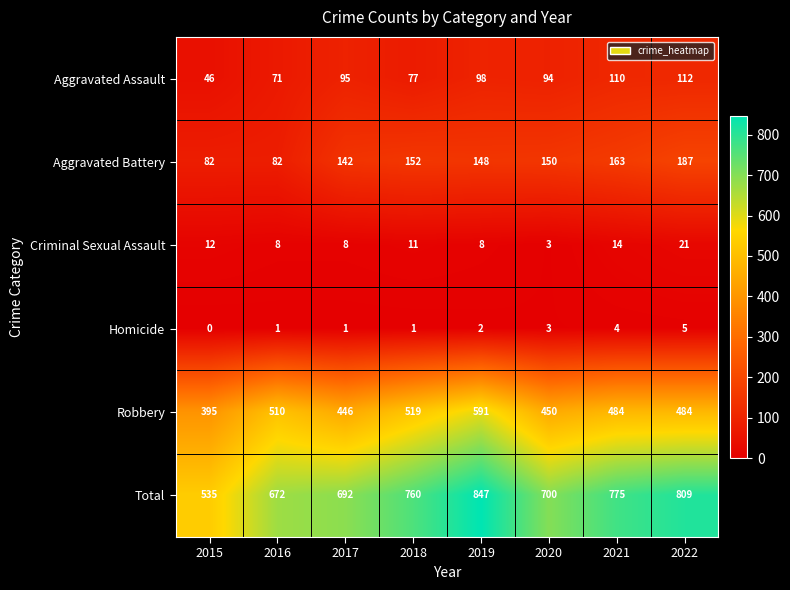

The Aggravated Battery series shows 152 at 2018. True or false?

True